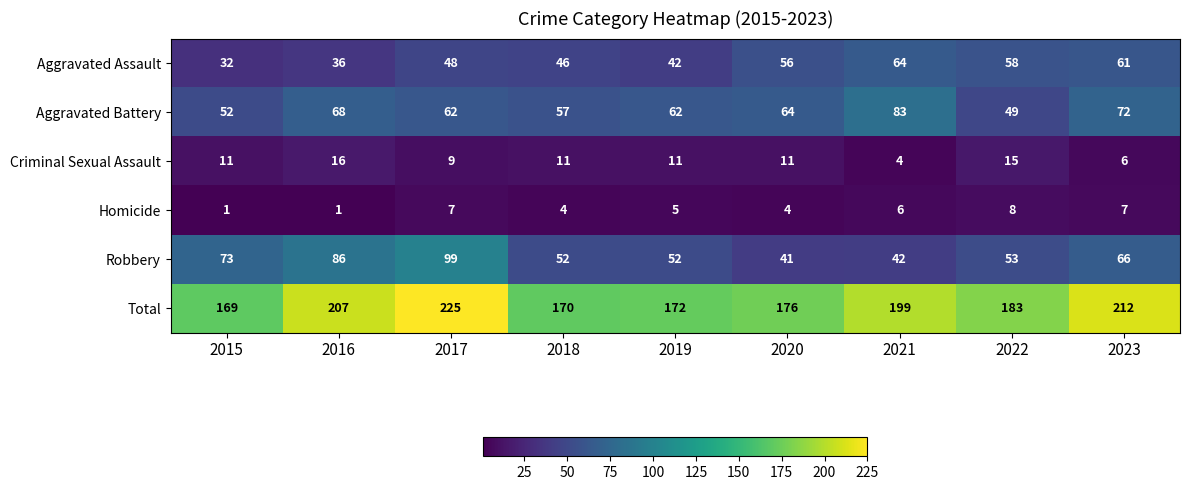

What is the sum of the Criminal Sexual Assault values at 2016 and 2023?

22